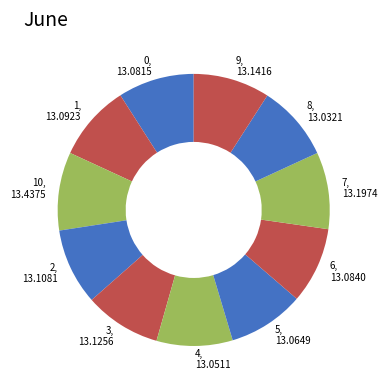

How many slices are in this pie chart?

11